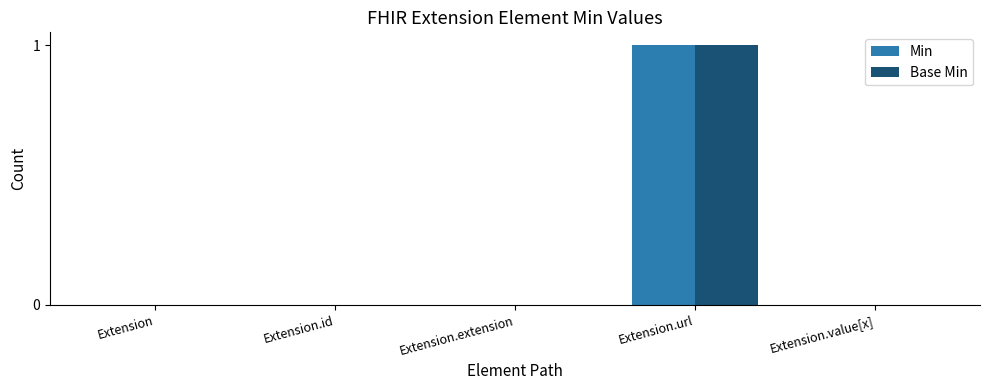

Does the chart contain stacked bars?

No